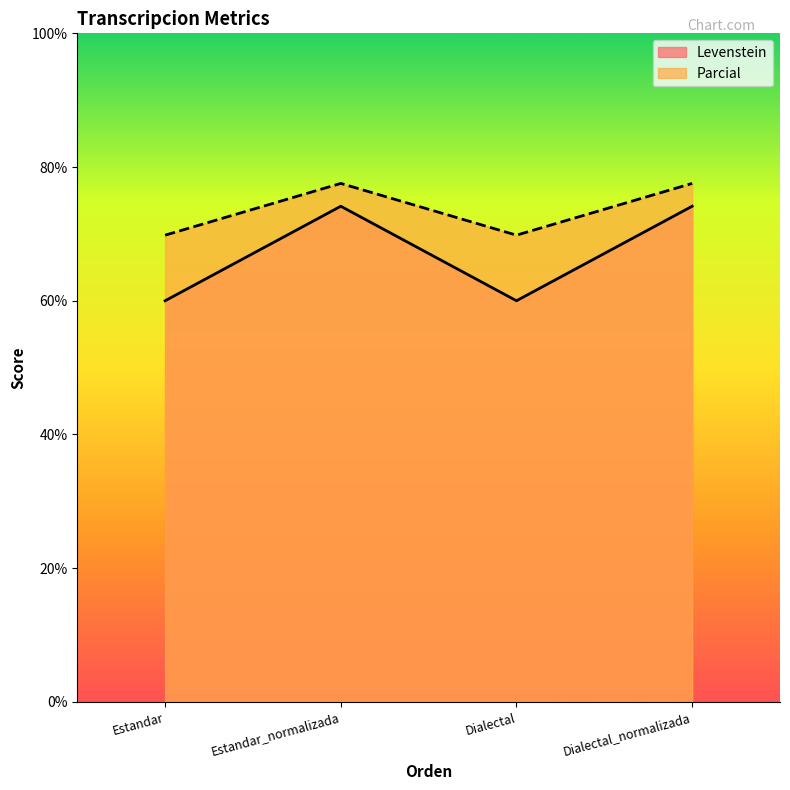

List the series in order of their overall mean, lowest first.

Levenstein, Parcial